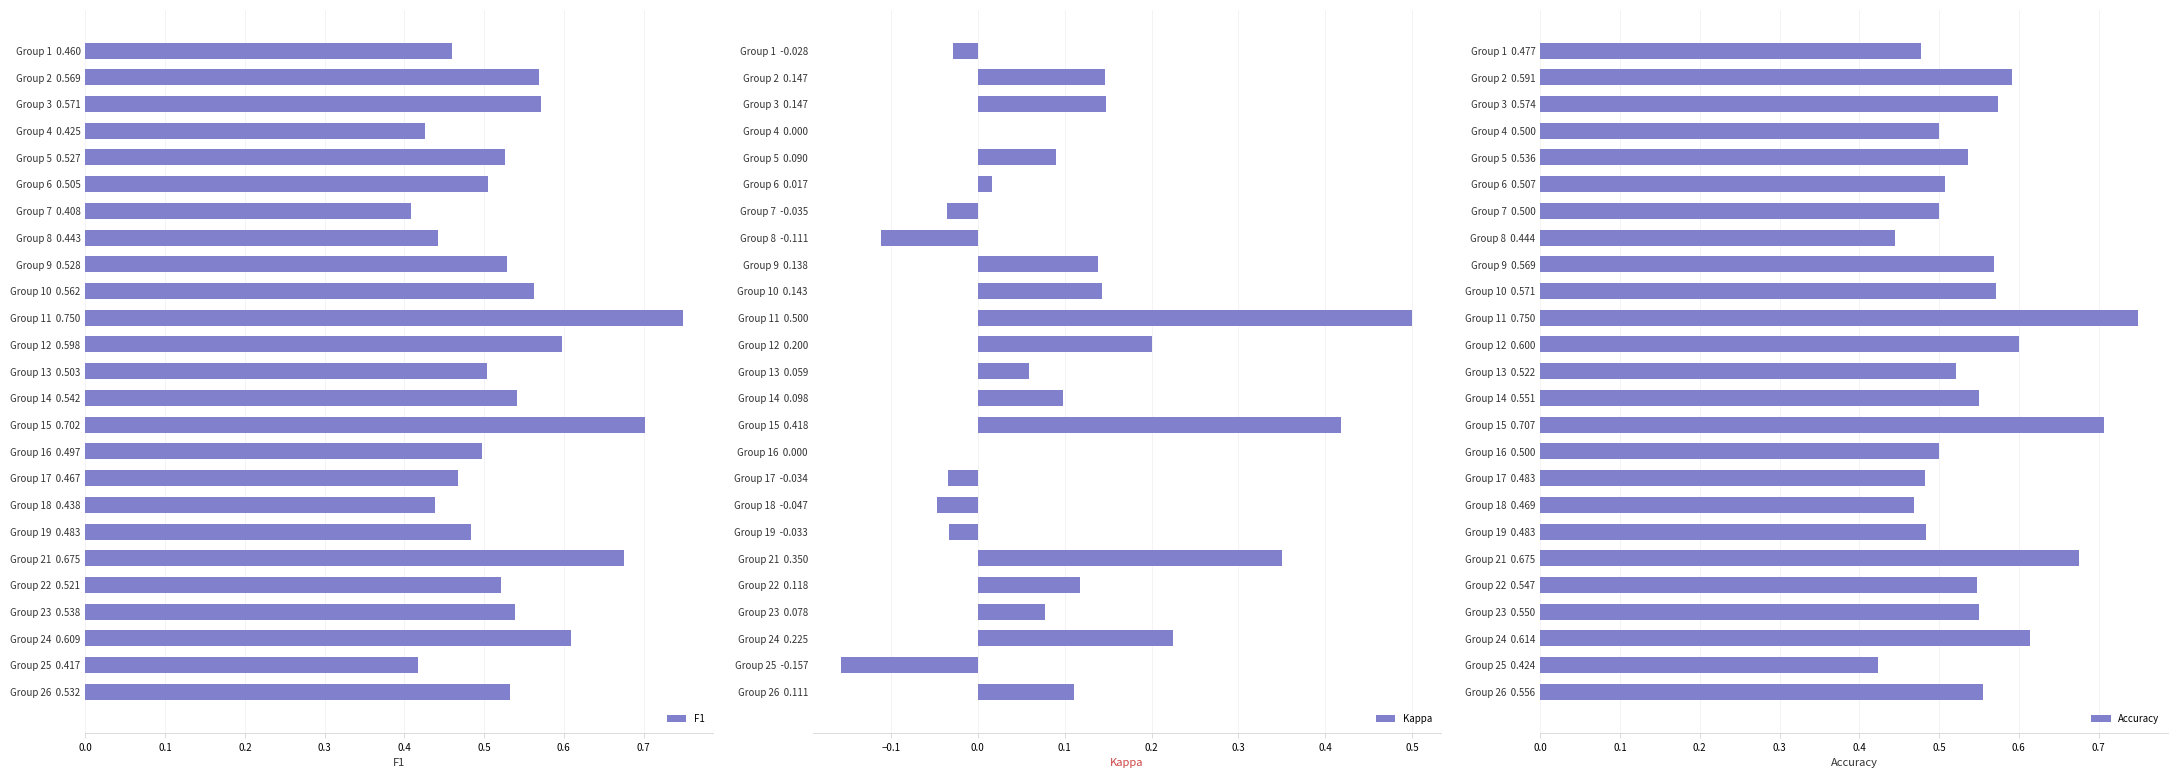

What is the maximum value for Kappa?

0.5